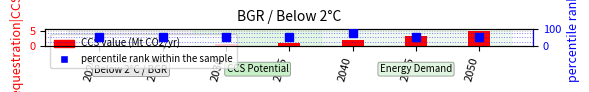

Rank the series at 2025 from lowest to highest value.

CCS value (Mt CO2/yr), percentile rank within the sample